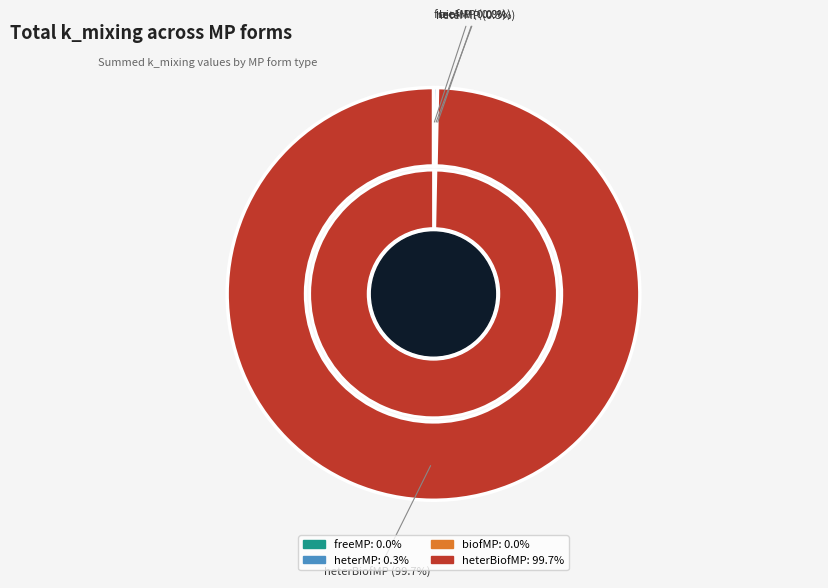

Is there any slice that represents more than half of the pie?

Yes